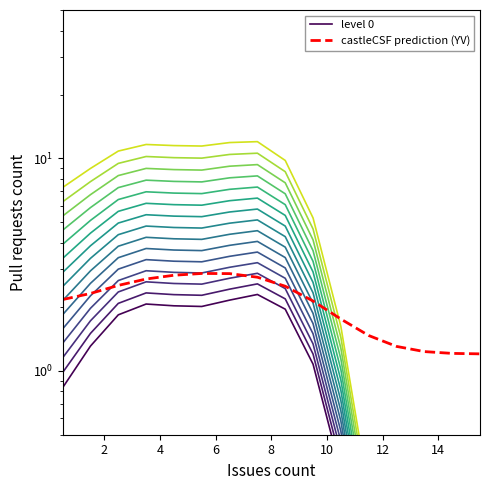

Is it true that castleCSF prediction (YV) equals 1.5 at 8?

False